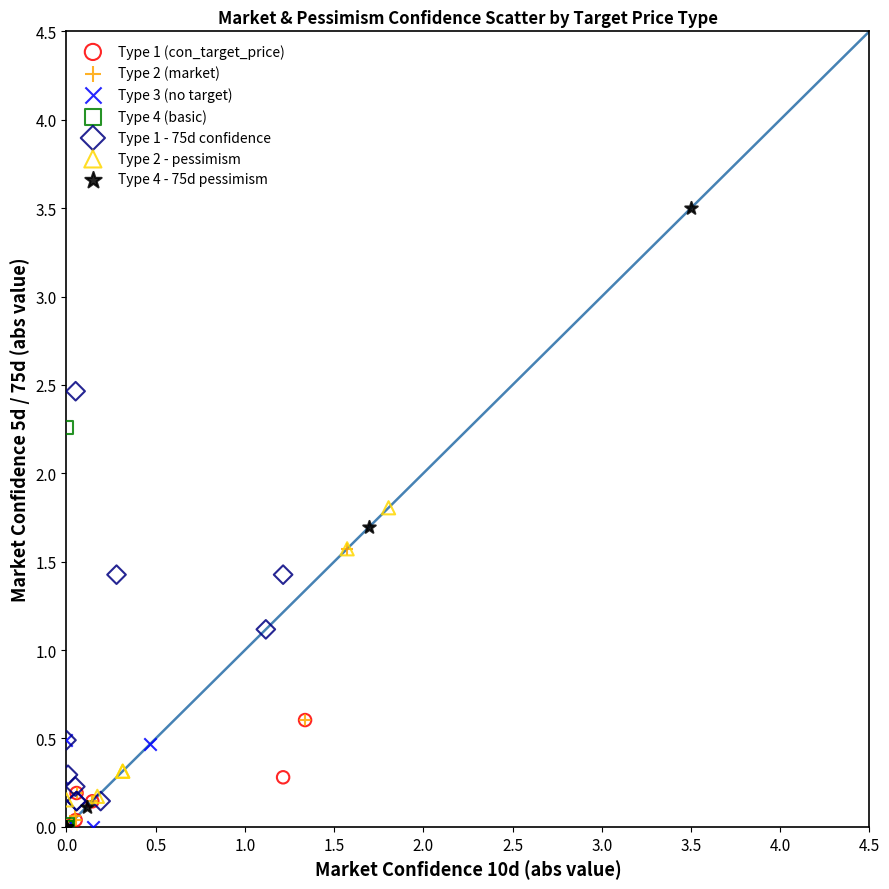

Which series has the widest spread of Y values?

Type 4 - 75d pessimism